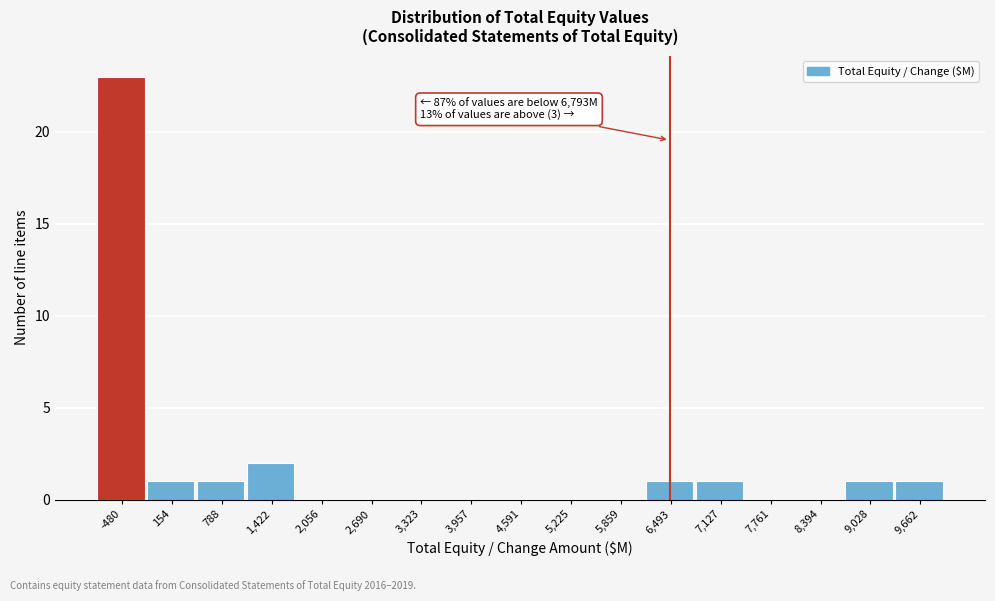

Reading left to right, extract all data points from this chart.

-480=23	154=1	788=1	1,422=2	2,056=0	2,690=0	3,323=0	3,957=0	4,591=0	5,225=0	5,859=0	6,493=1	7,127=1	7,761=0	8,394=0	9,028=1	9,662=1